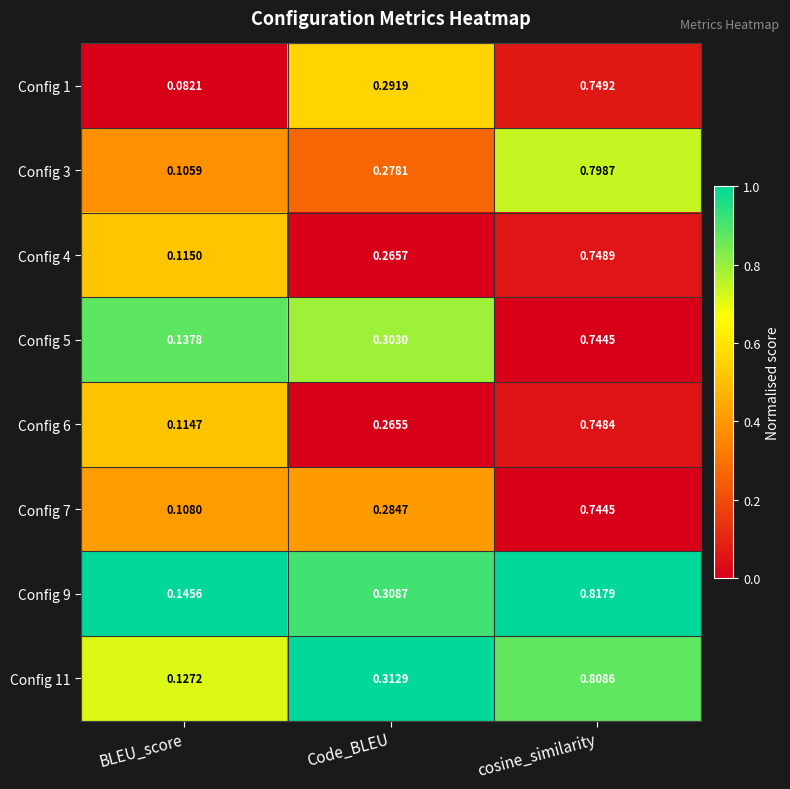

At which category is the sum across all series the highest?

cosine_similarity